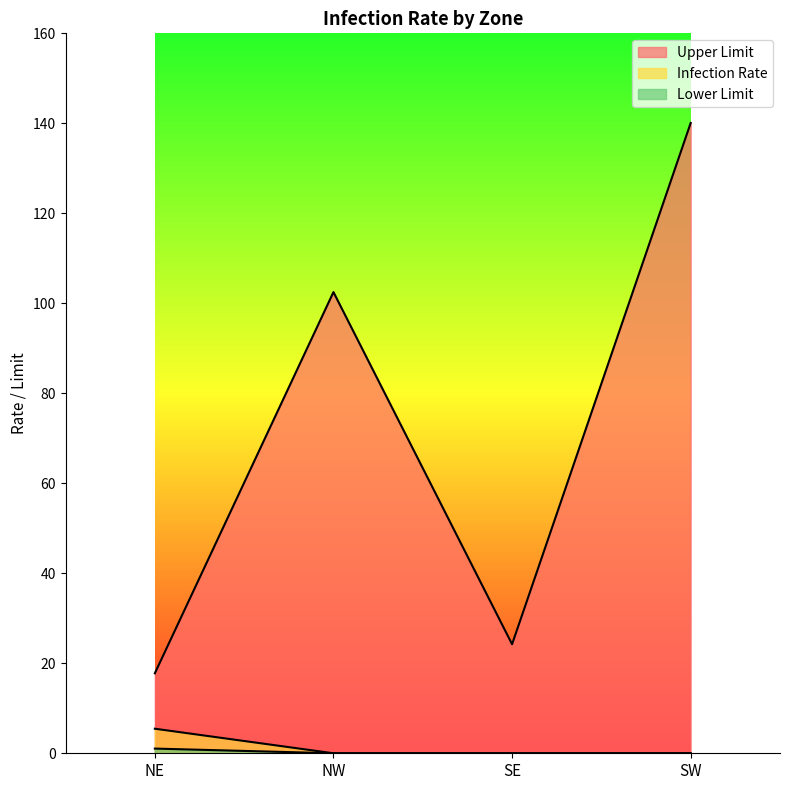

How many data points does each series have?

4